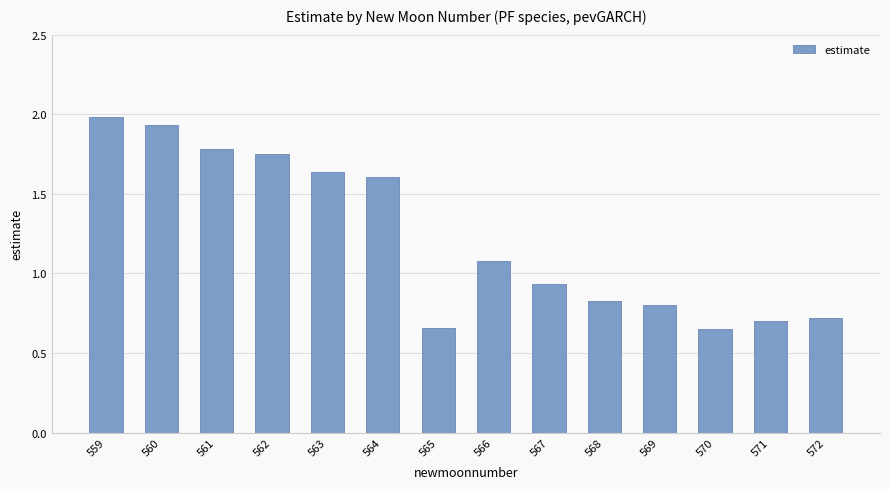

The value at 564 is 0.8. True or false?

False